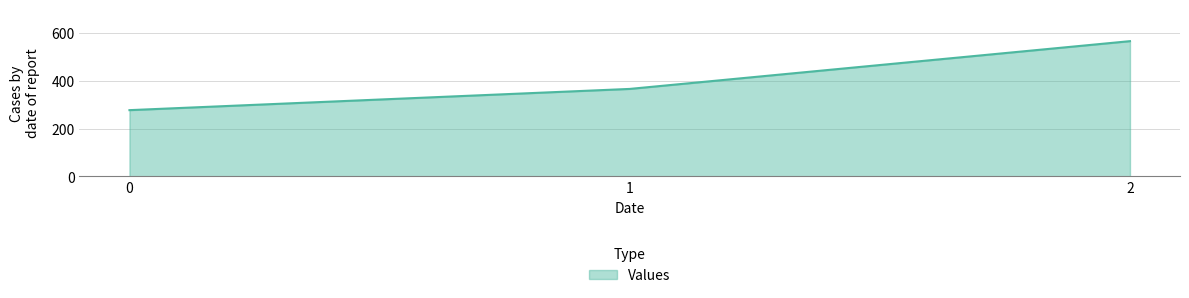

List the labels in order of value, largest first.

2, 1, 0